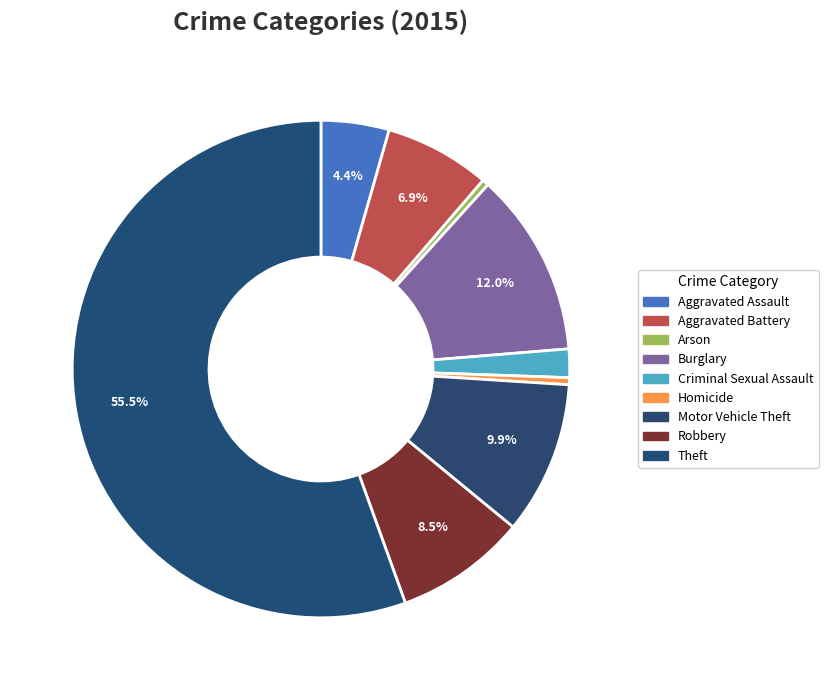

What is the total percentage of Homicide and Aggravated Battery?

7.3%